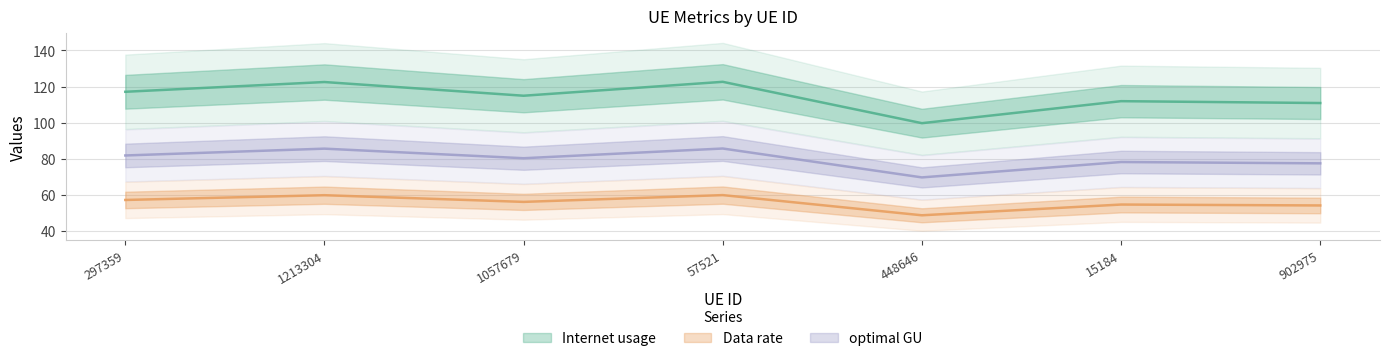

Where is the first local minimum for optimal GU?

1057679